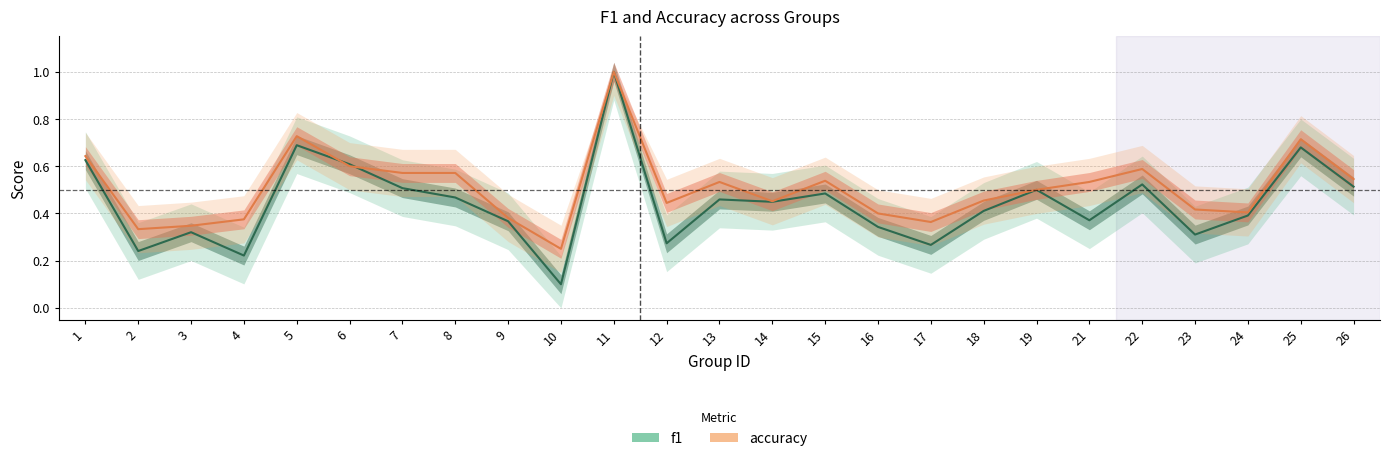

Which series has the largest range (max minus min)?

f1